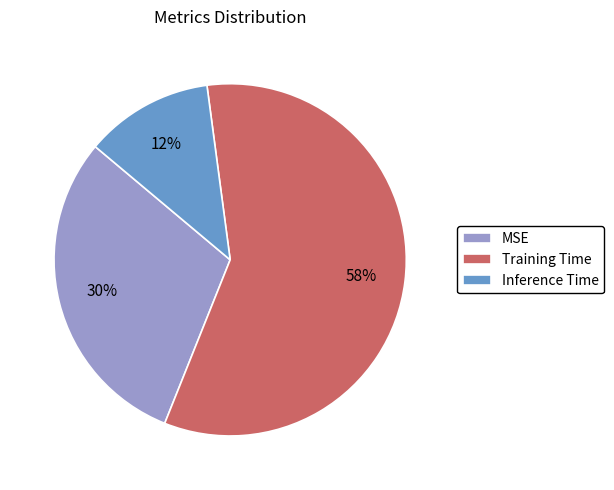

Does Training Time represent more than half of the total?

Yes